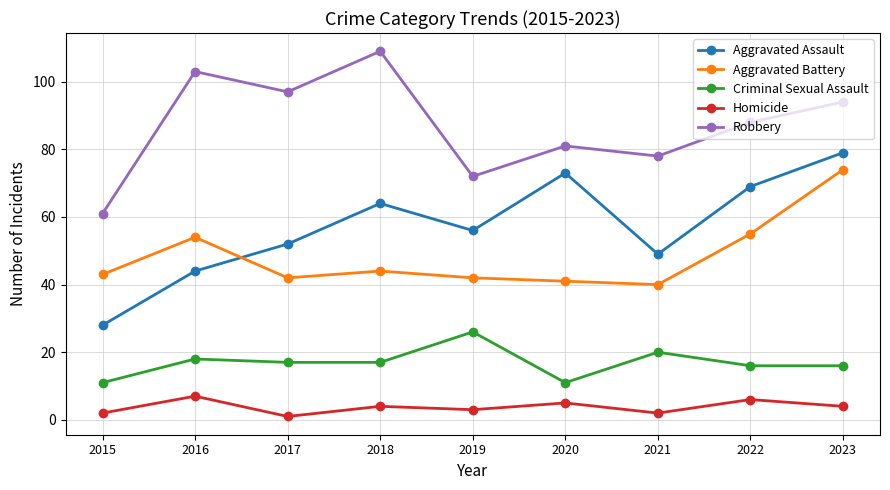

What is the difference between the second highest and minimum values in the Robbery series?

42